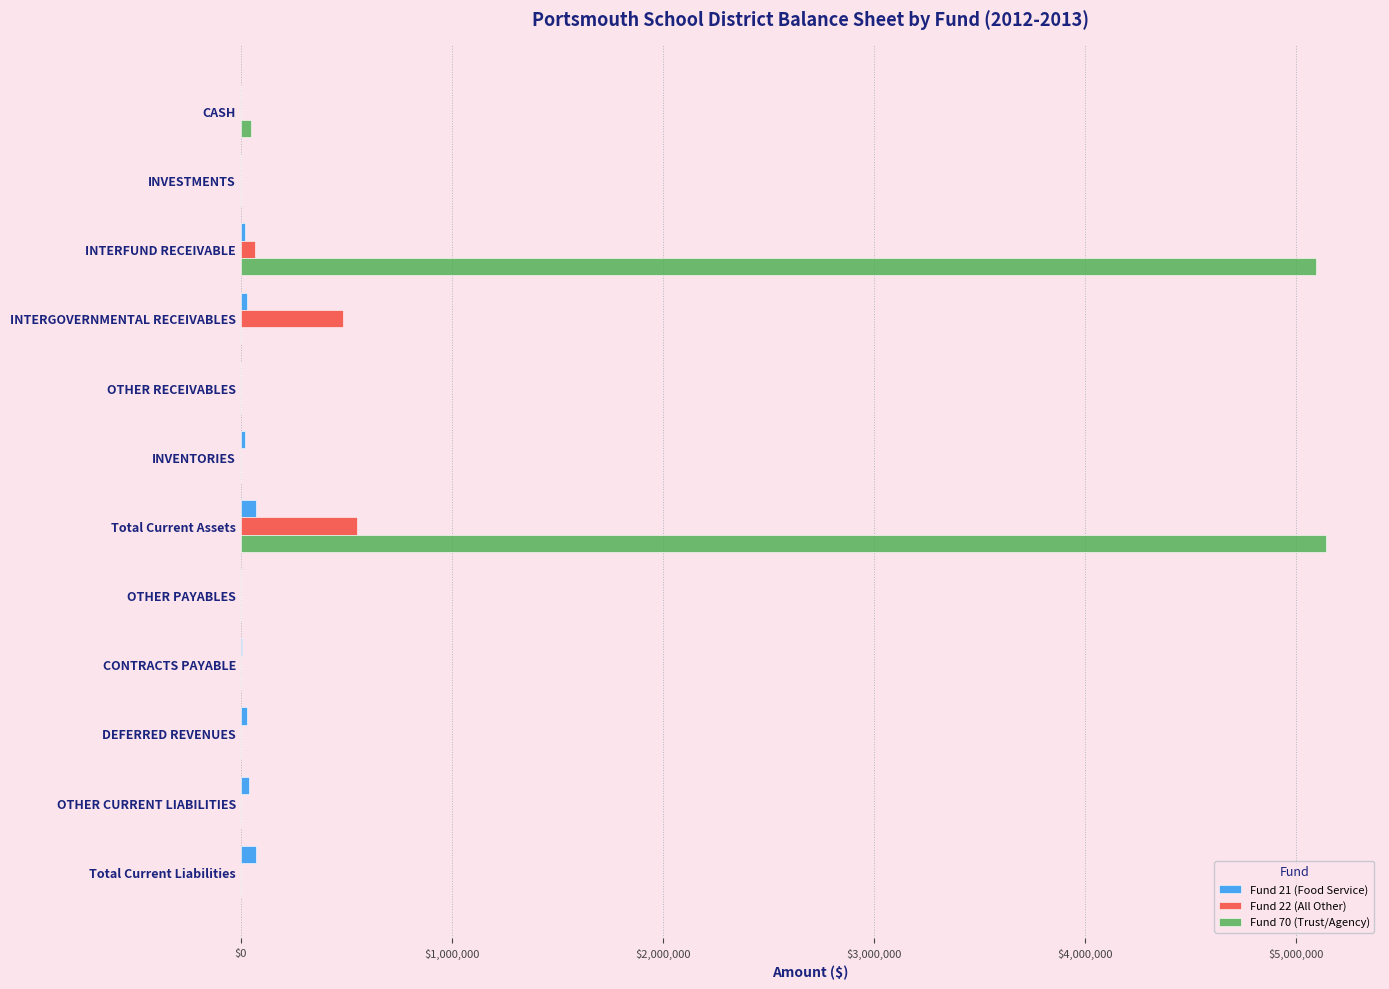

At which category is the sum across all series the highest?

Total Current Assets